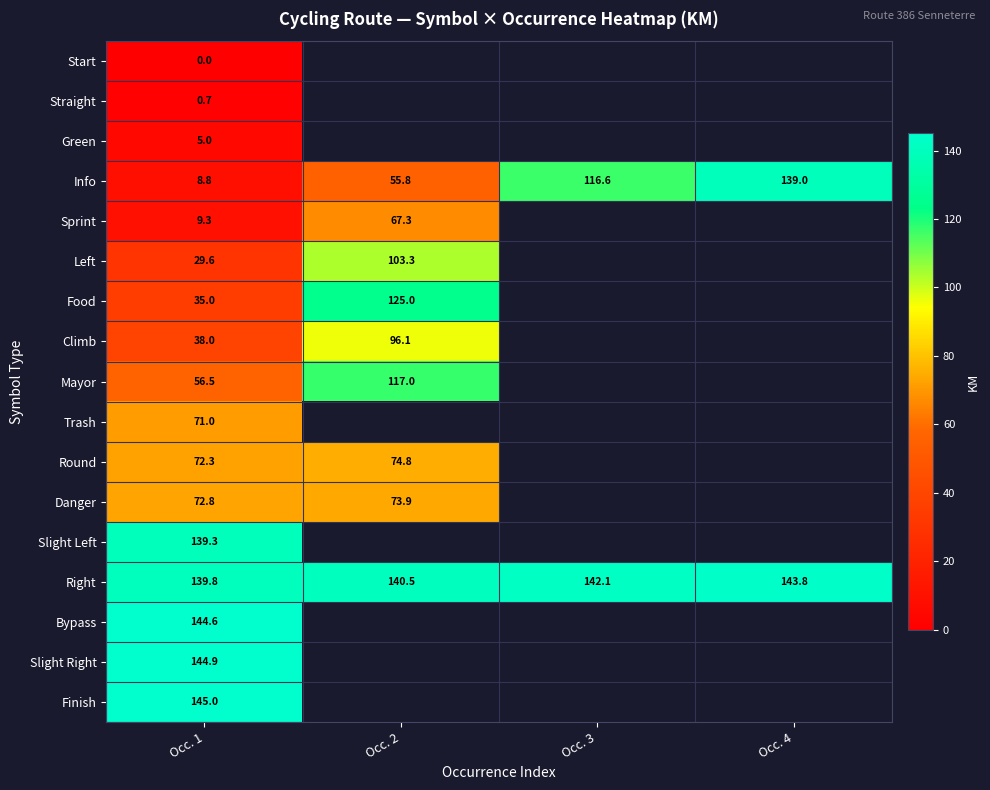

The Food series shows 15.7 at Occ. 1. True or false?

False